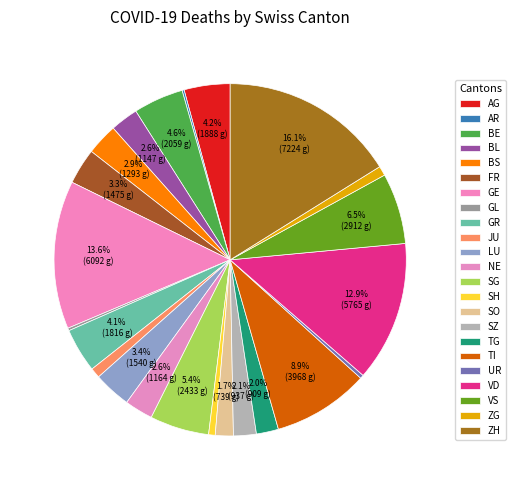

To the nearest percent, what is the average slice percentage?

4%